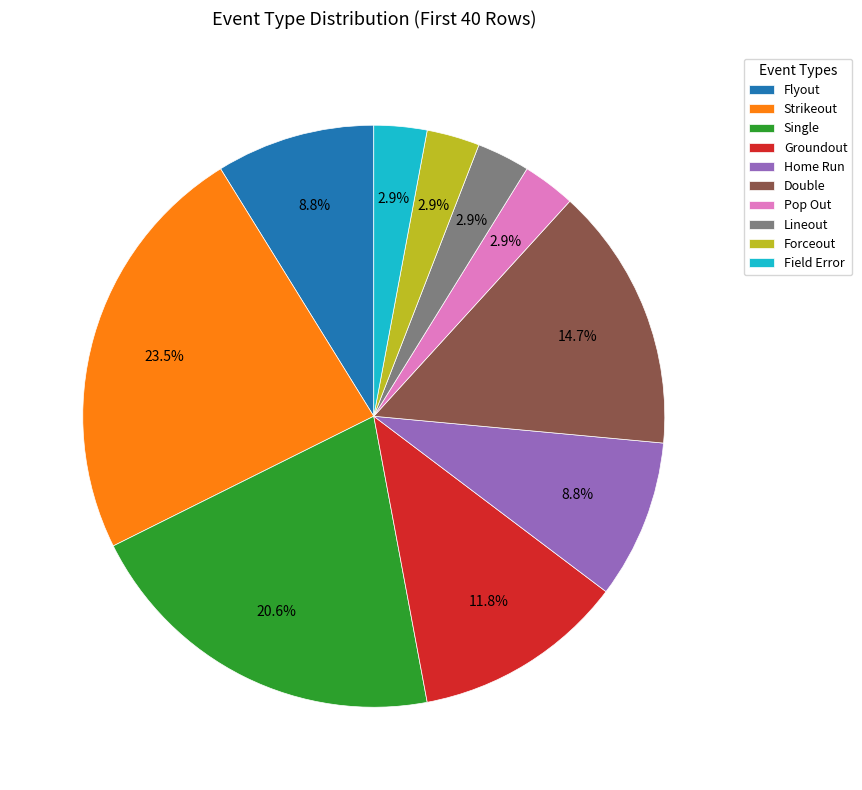

Between Strikeout and Double, which is larger?

Strikeout